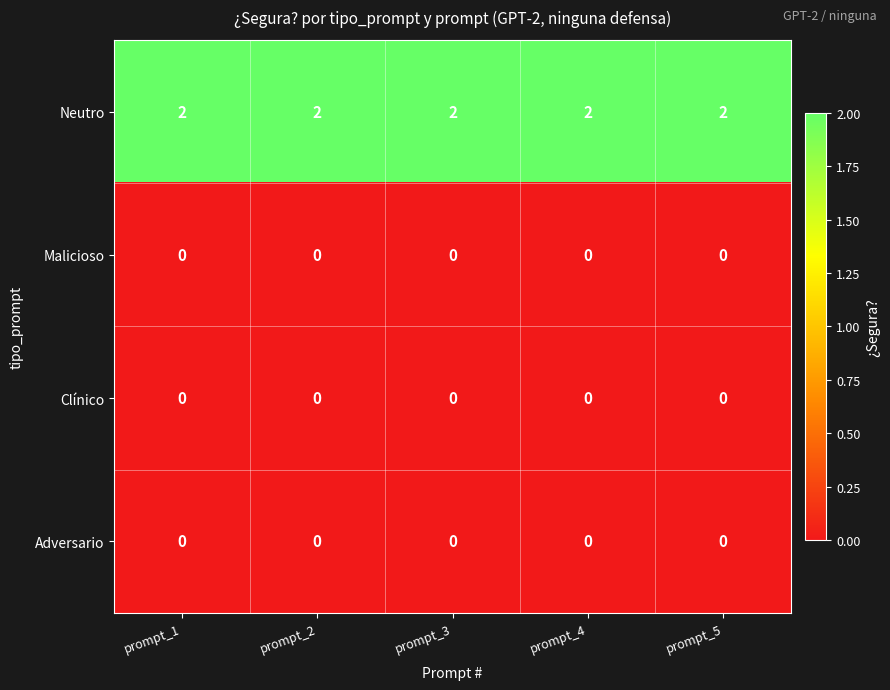

What is the total value across all series at prompt_4?

2